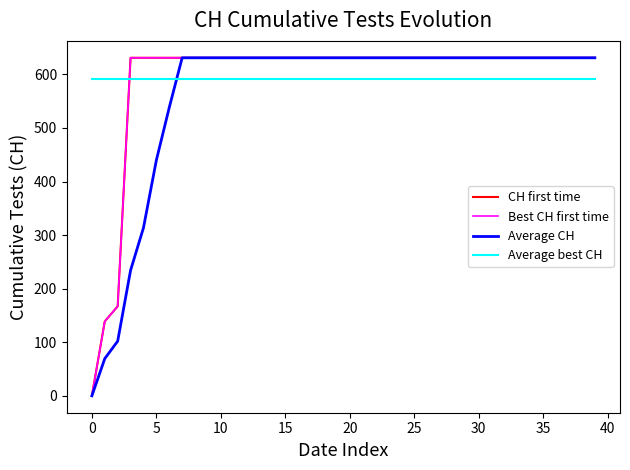

Reading left to right, list all the values displayed in this chart.

CH first time: 0.0	139.0	167.0	631.0	631.0	631.0	631.0	631.0	631.0	631.0	631.0	631.0	631.0	631.0	631.0	631.0	631.0	631.0	631.0	631.0	631.0	631.0	631.0	631.0	631.0	631.0	631.0	631.0	631.0	631.0	631.0	631.0	631.0	631.0	631.0	631.0	631.0	631.0	631.0	631.0
Best CH first time: 0.0	139.0	167.0	631.0	631.0	631.0	631.0	631.0	631.0	631.0	631.0	631.0	631.0	631.0	631.0	631.0	631.0	631.0	631.0	631.0	631.0	631.0	631.0	631.0	631.0	631.0	631.0	631.0	631.0	631.0	631.0	631.0	631.0	631.0	631.0	631.0	631.0	631.0	631.0	631.0
Average CH: 0.0	69.5	102.0	234.2	313.6	439.8	538.2	631.0	631.0	631.0	631.0	631.0	631.0	631.0	631.0	631.0	631.0	631.0	631.0	631.0	631.0	631.0	631.0	631.0	631.0	631.0	631.0	631.0	631.0	631.0	631.0	631.0	631.0	631.0	631.0	631.0	631.0	631.0	631.0	631.0
Average best CH: 591.3	591.3	591.3	591.3	591.3	591.3	591.3	591.3	591.3	591.3	591.3	591.3	591.3	591.3	591.3	591.3	591.3	591.3	591.3	591.3	591.3	591.3	591.3	591.3	591.3	591.3	591.3	591.3	591.3	591.3	591.3	591.3	591.3	591.3	591.3	591.3	591.3	591.3	591.3	591.3